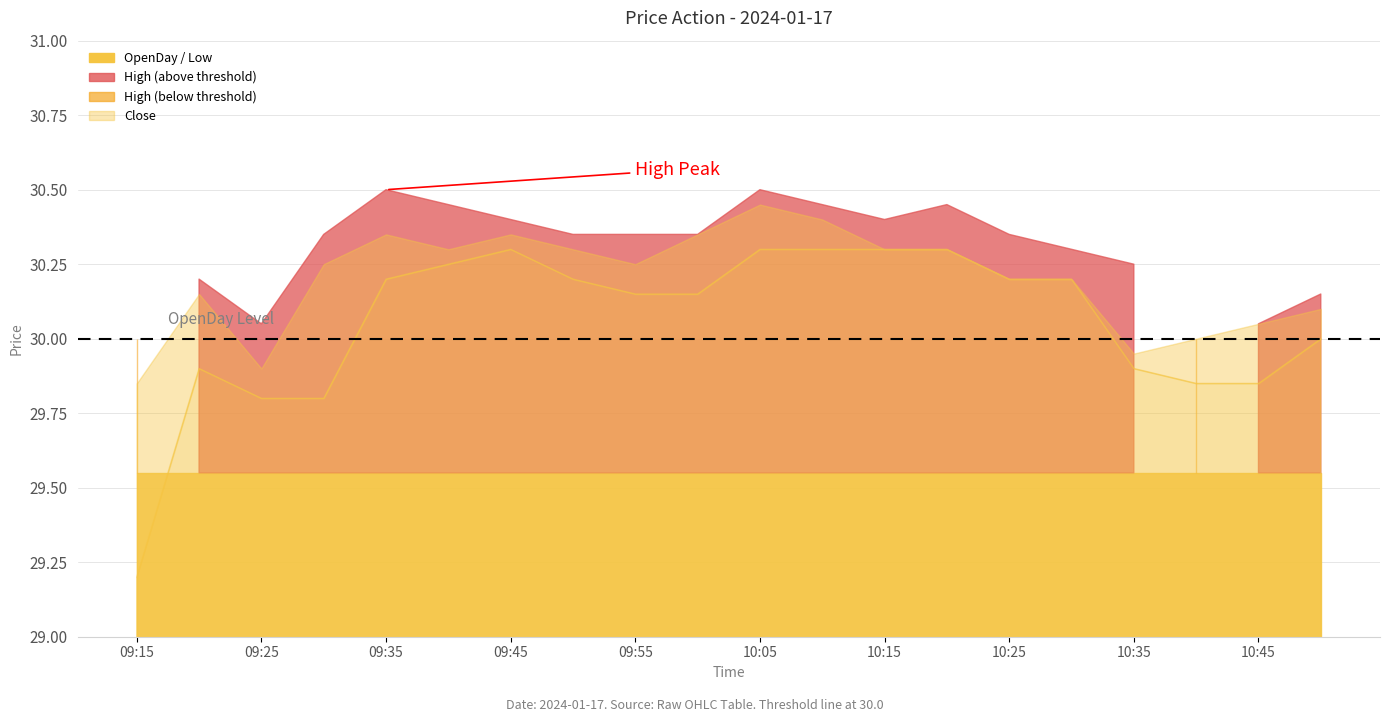

Which category has the lowest value across all series?

09:15